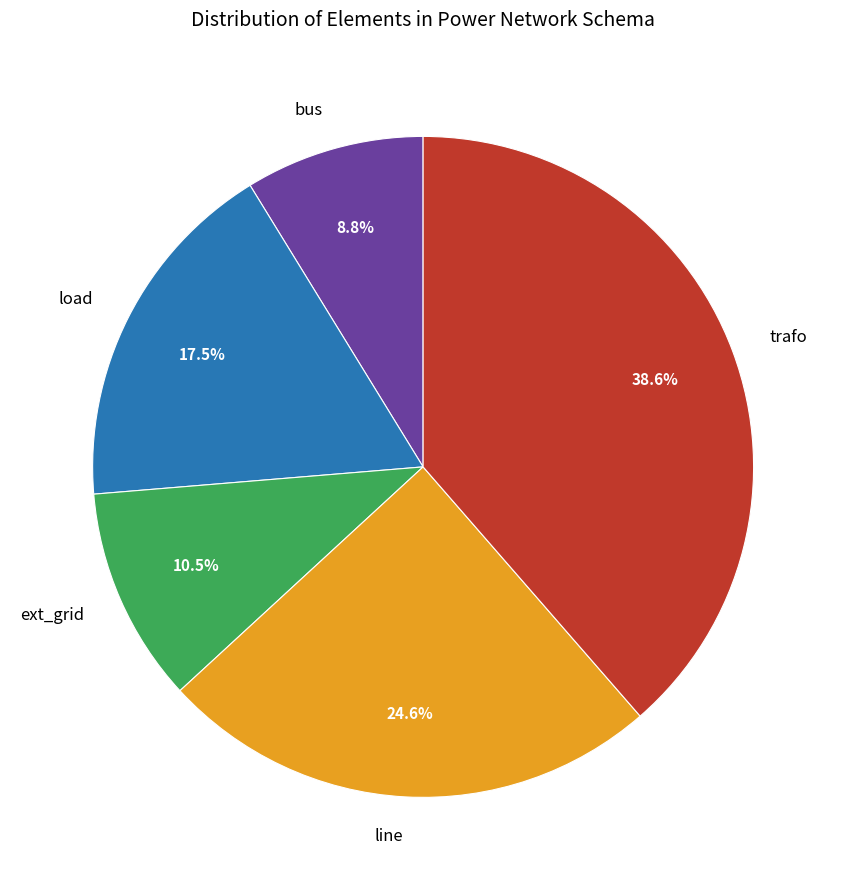

Approximately how many times larger is the value at trafo compared to bus?

4.4